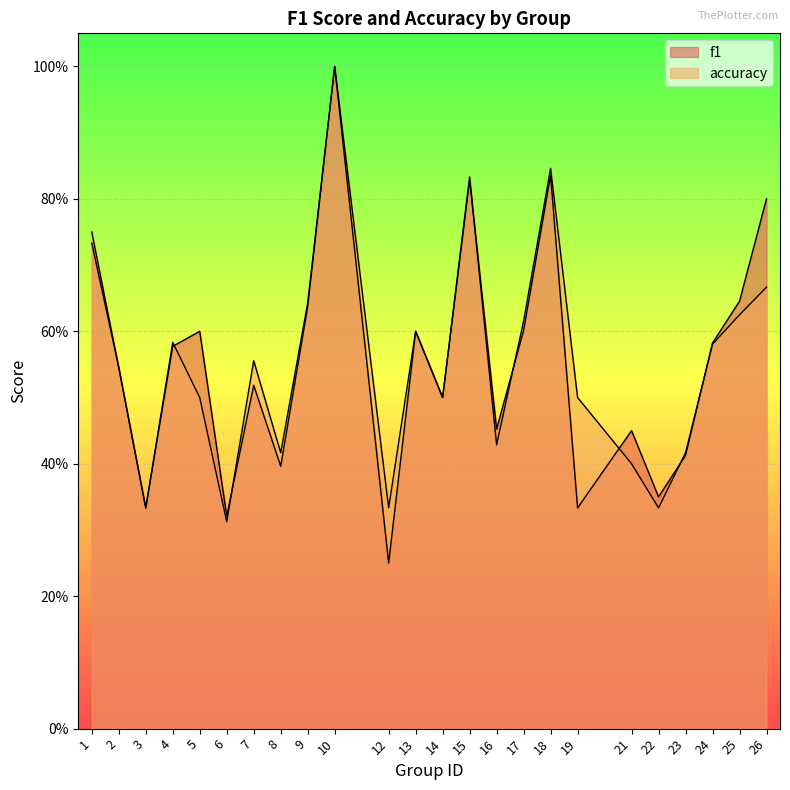

What are all the series names shown in the legend?

f1, accuracy